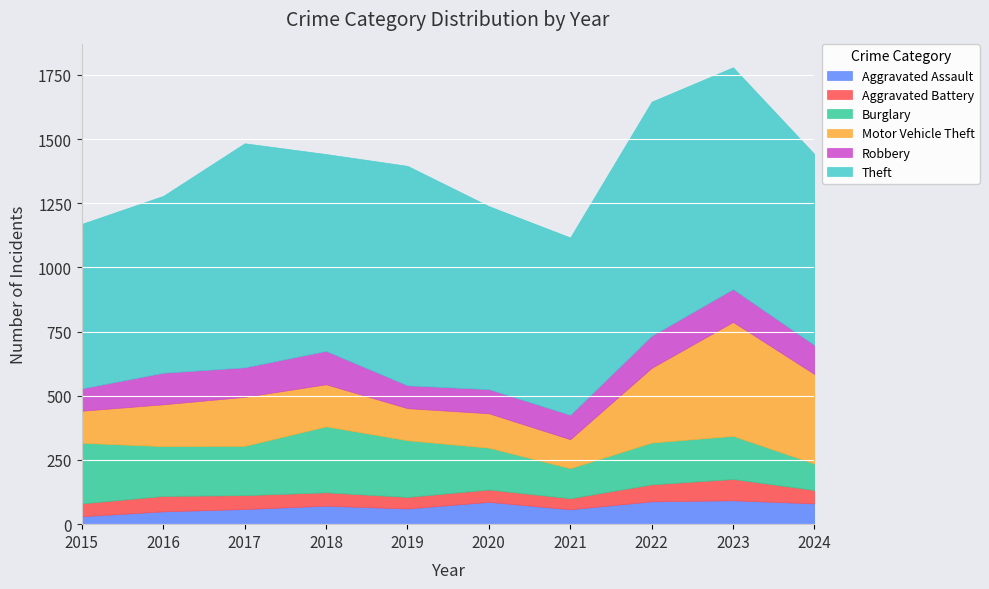

Where is the first local minimum for Robbery?

2017